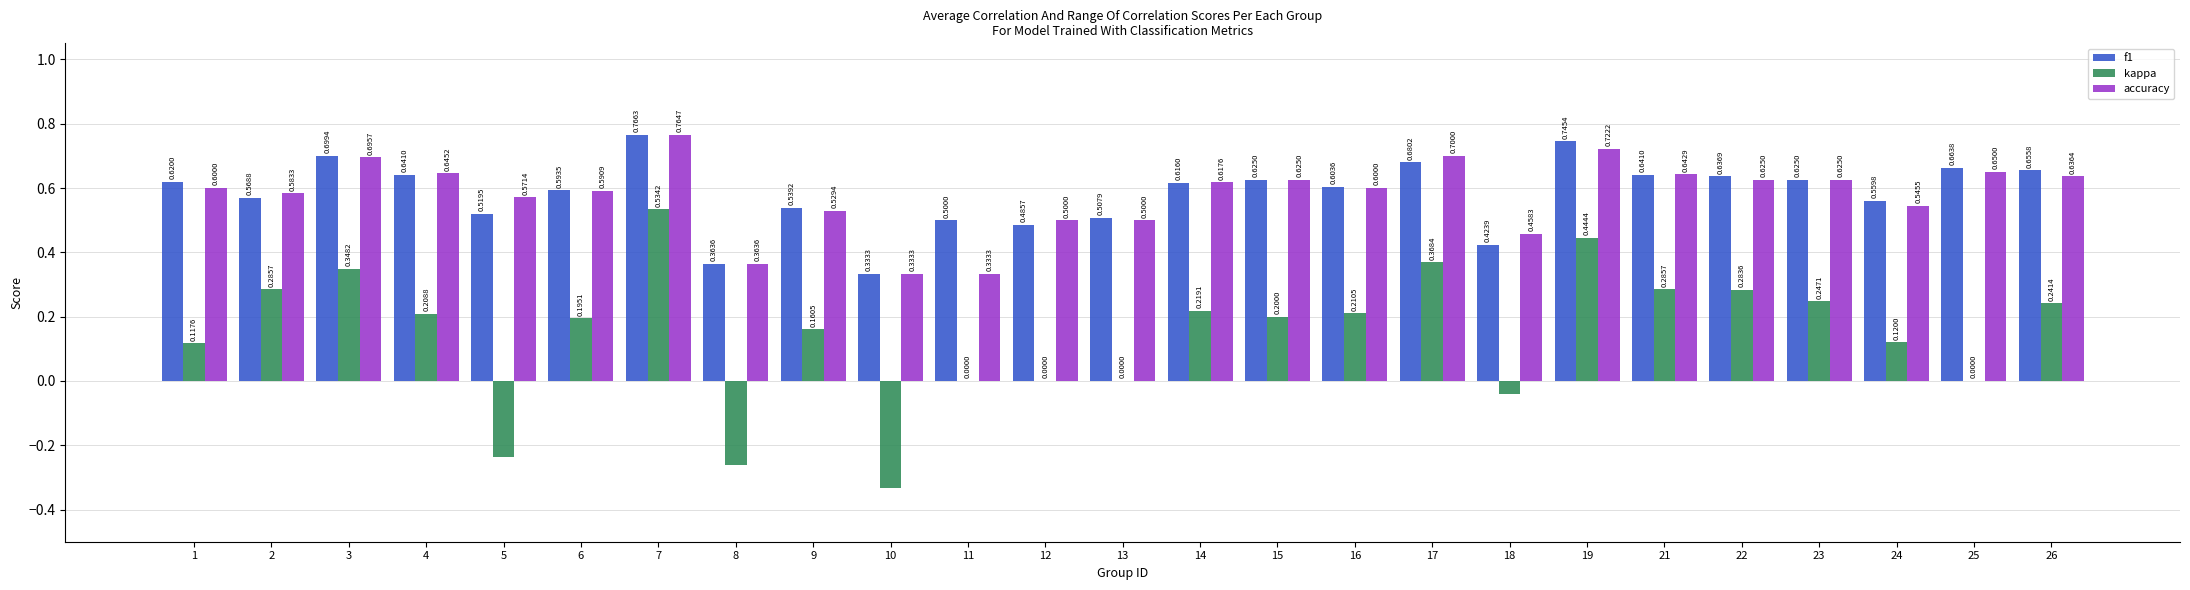

What is the sum of all kappa values?

3.6